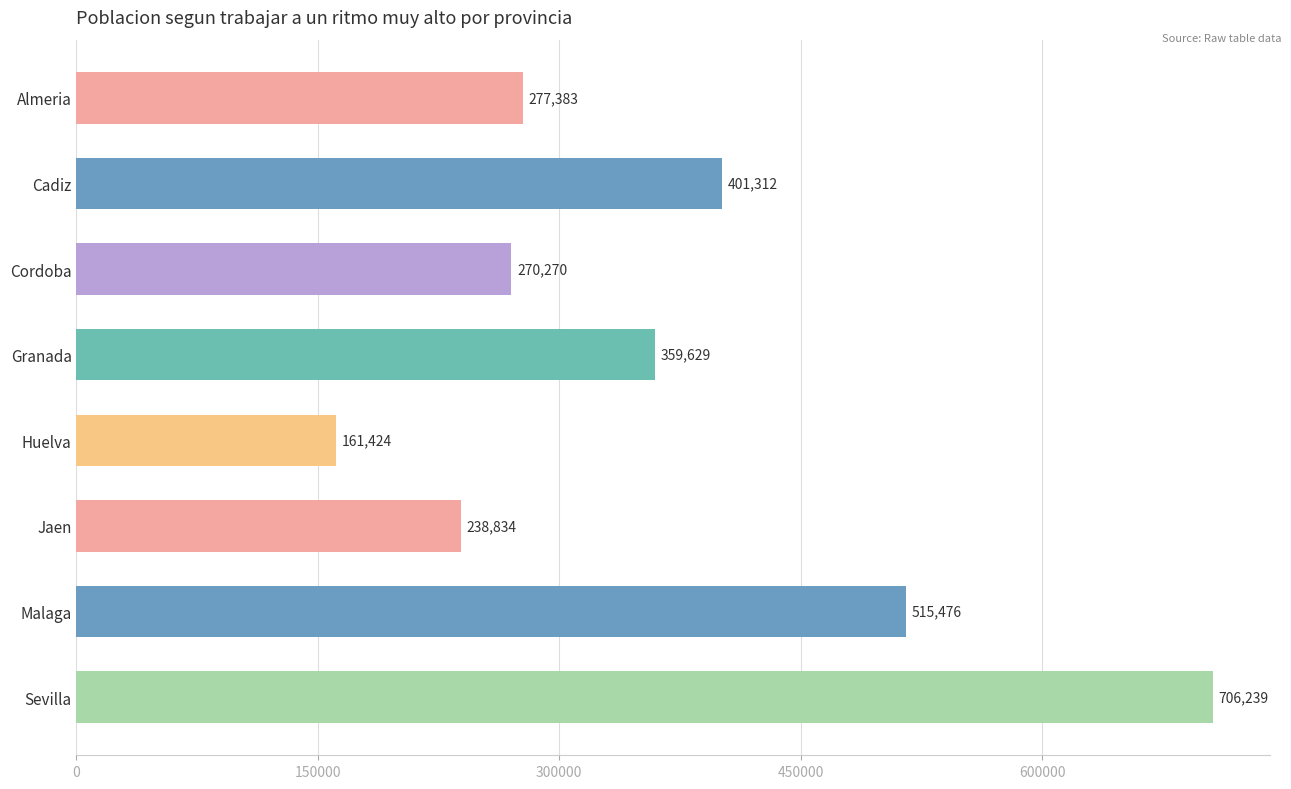

Reading bottom to top, what are all the values shown in this chart?

Sevilla=706239	Malaga=515476	Jaen=238834	Huelva=161424	Granada=359629	Cordoba=270270	Cadiz=401312	Almeria=277383